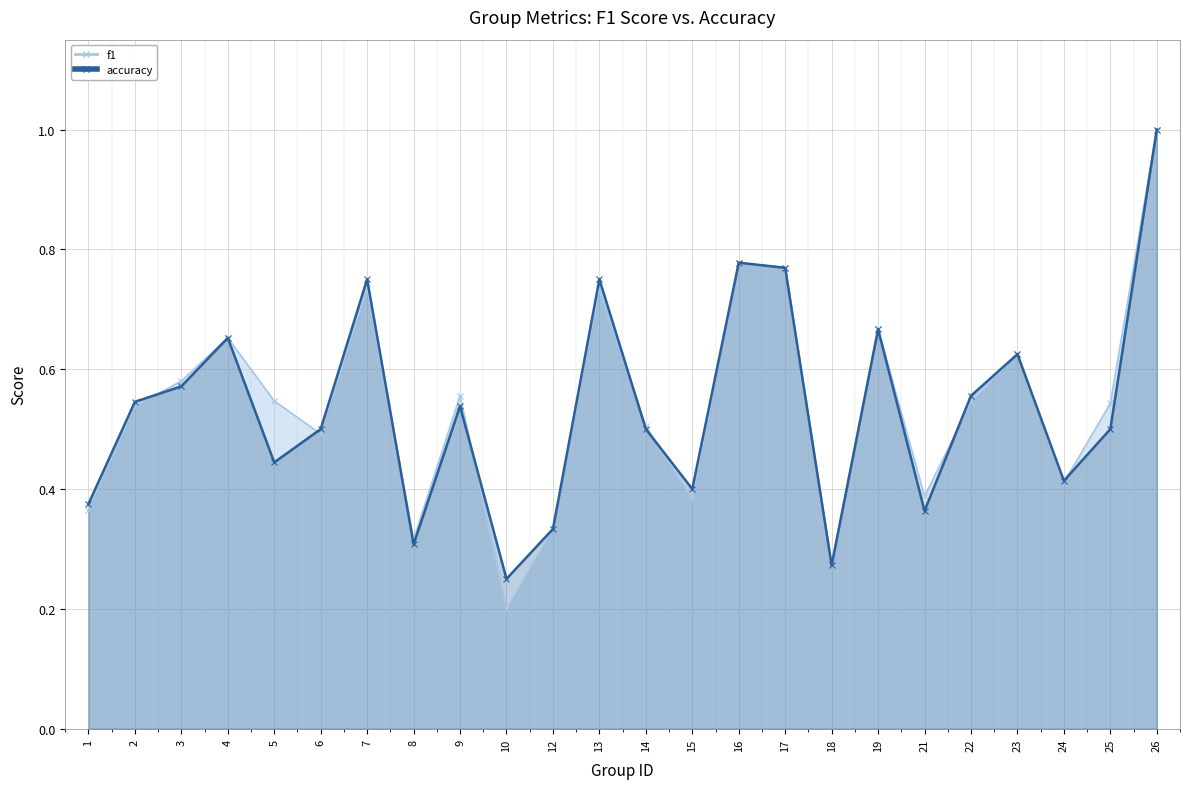

Is it true that f1 equals 0.2 at 10?

True